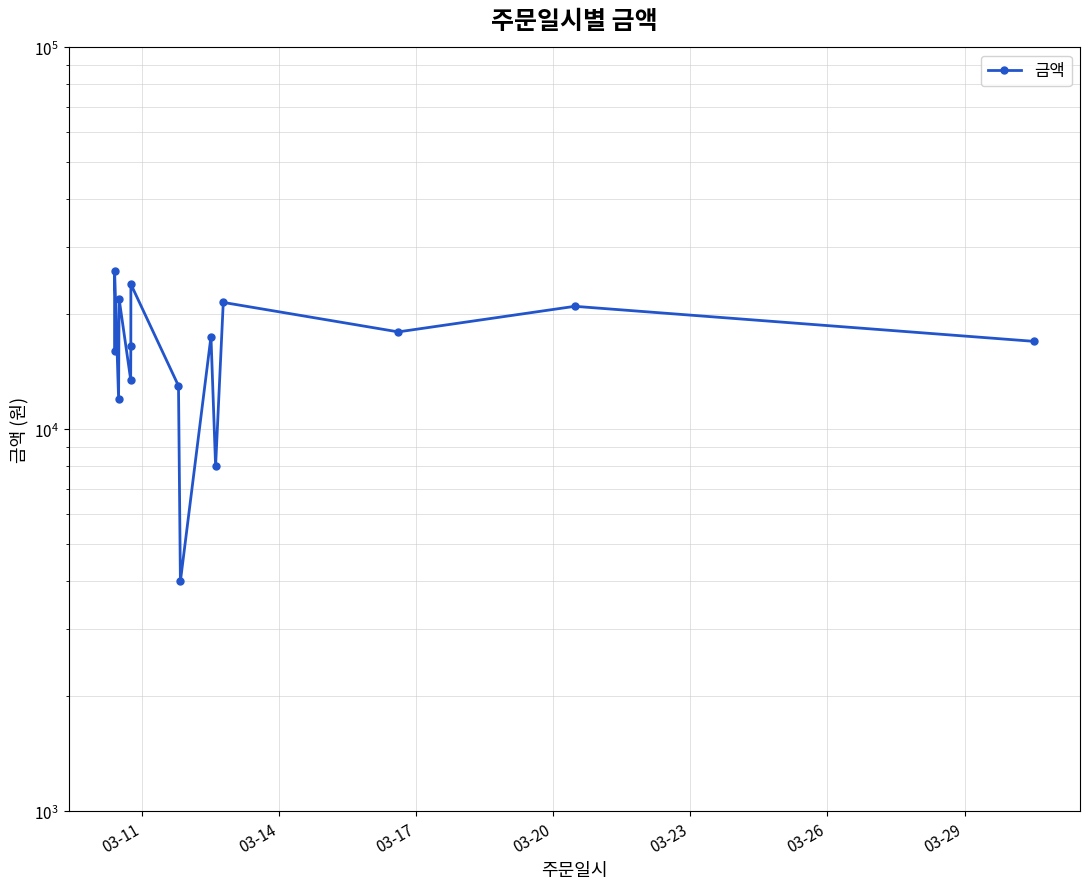

Reading right to left, transcribe all the data shown in this chart.

17000	21000	18000	21500	8000	17500	4000	13000	24000	16500	13500	22000	12000	26000	16000